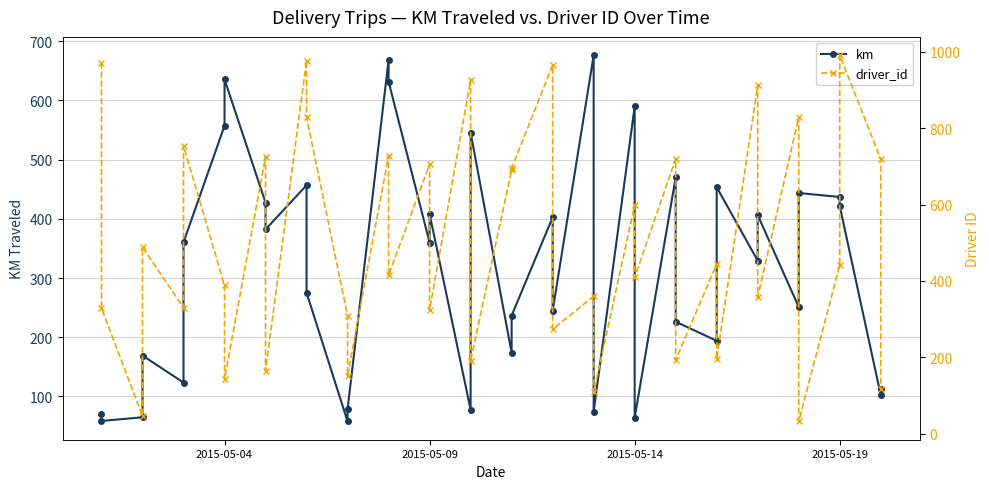

What is the highest value of the driver_id series?

991.0